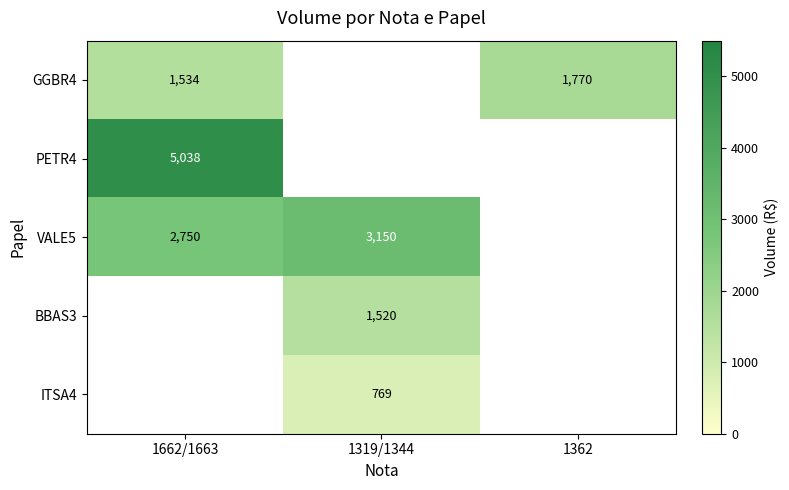

Is the value of BBAS3 at 1319/1344 greater than the value of GGBR4 at 1362?

No